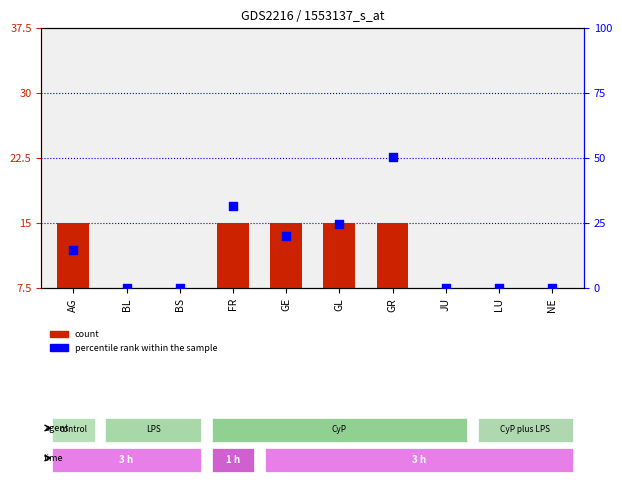

Which series contains the highest Y value?

percentile rank within the sample